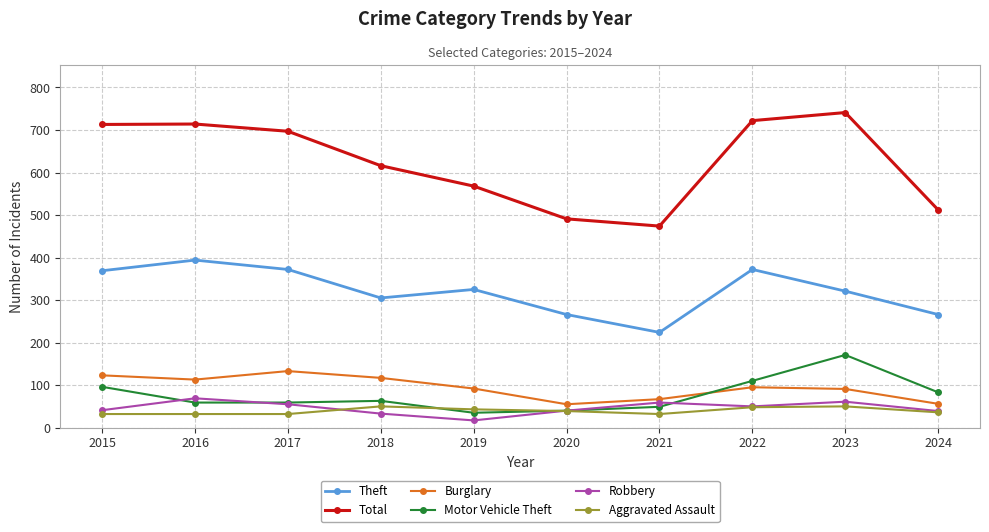

What is the sum of the Aggravated Assault values at 2022 and 2023?

98